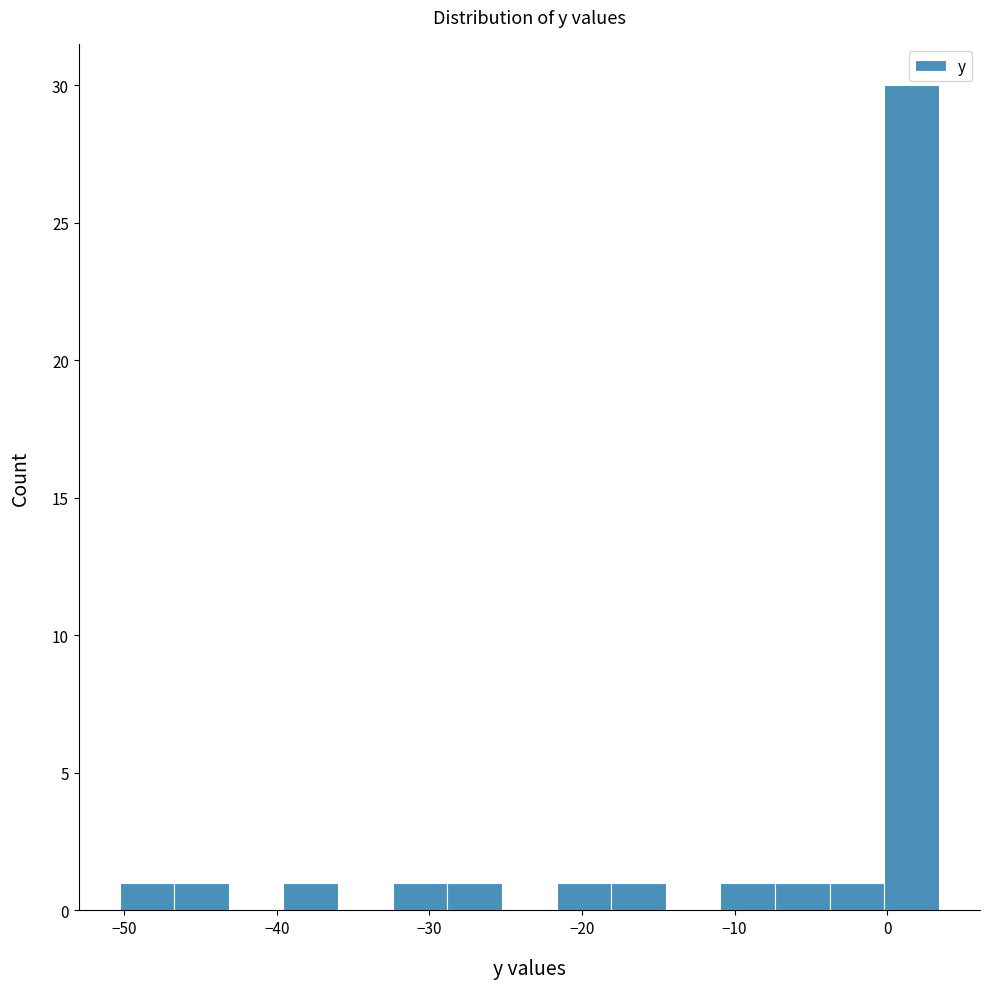

Around what value on the x-axis is the tallest bar? Give the approximate position of its centre, as read against the axis.

2